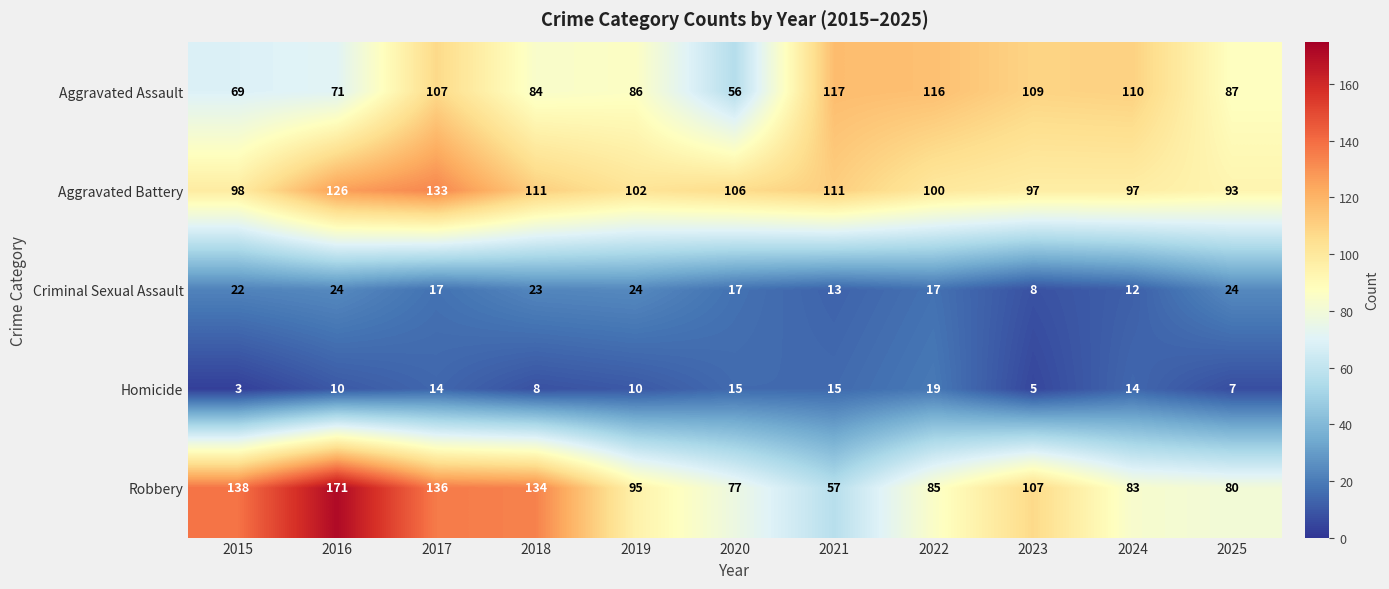

Is it true that Criminal Sexual Assault equals 22 at 2021?

False